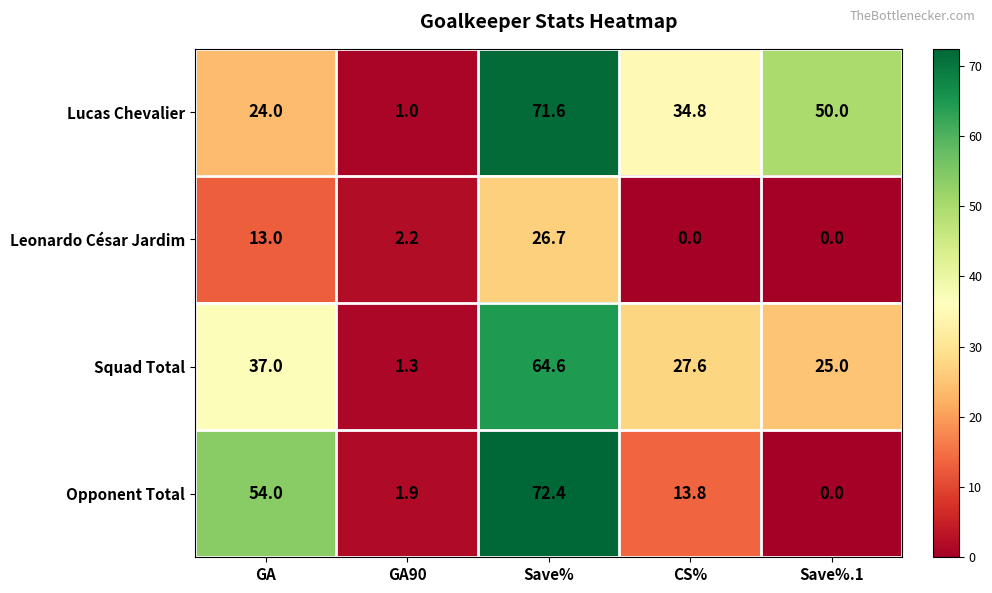

What is the maximum value for Opponent Total?

72.4